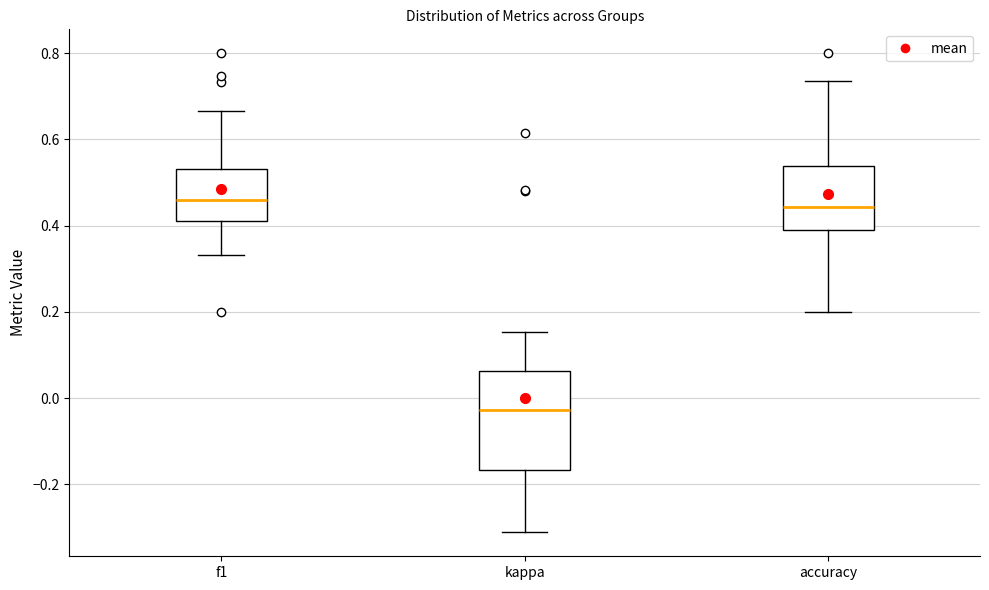

Comparing the boxes themselves (not the whiskers), which one is the tallest?

kappa